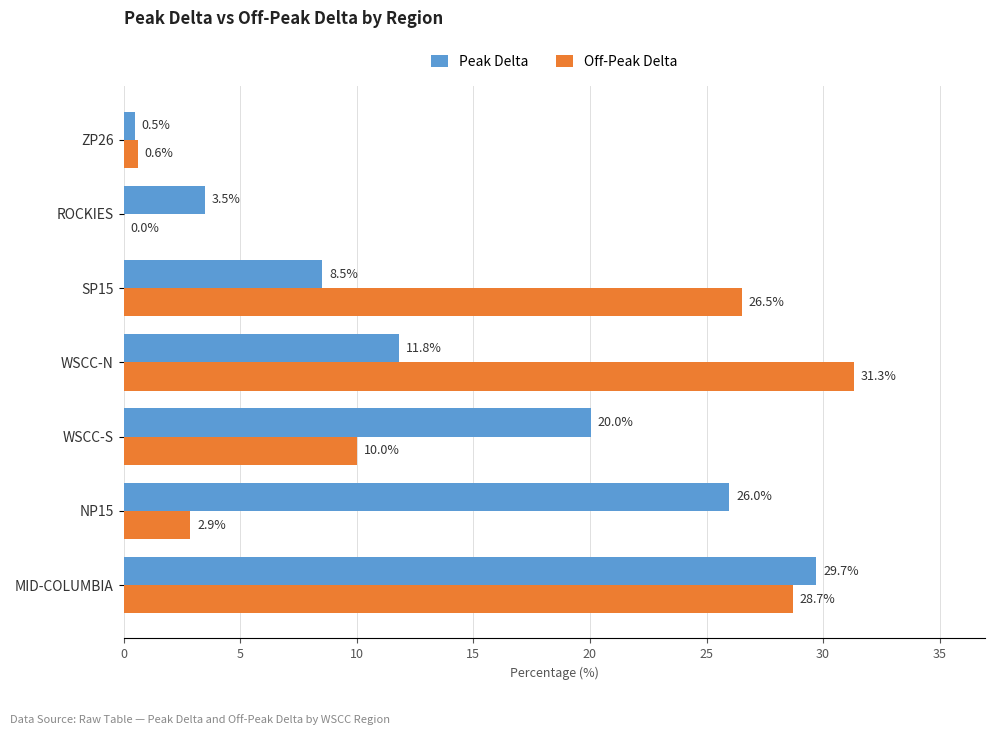

Is the value of Off-Peak Delta at SP15 greater than the value of Peak Delta at NP15?

Yes